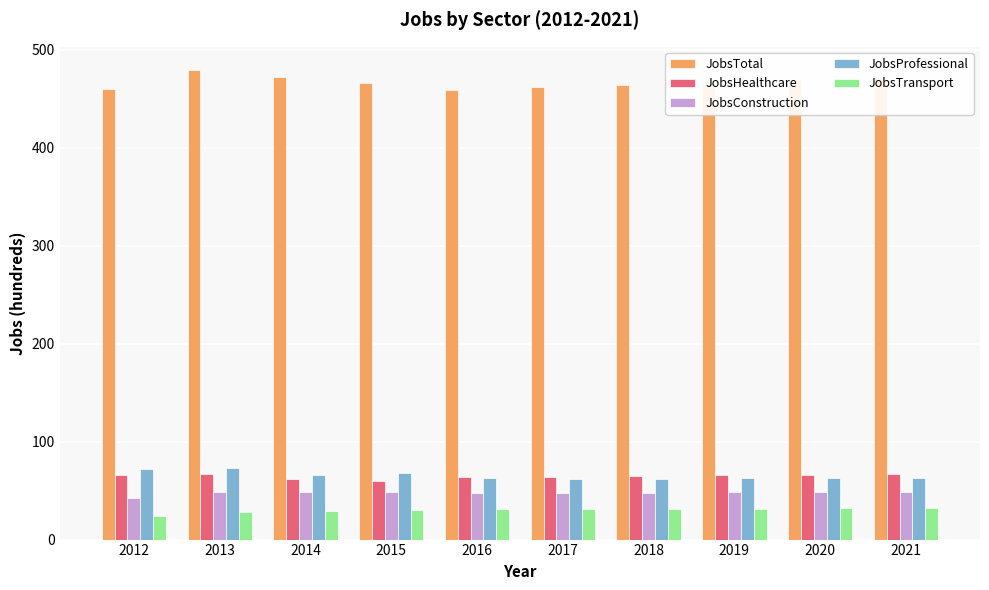

What is the average value of the JobsTransport series?

30